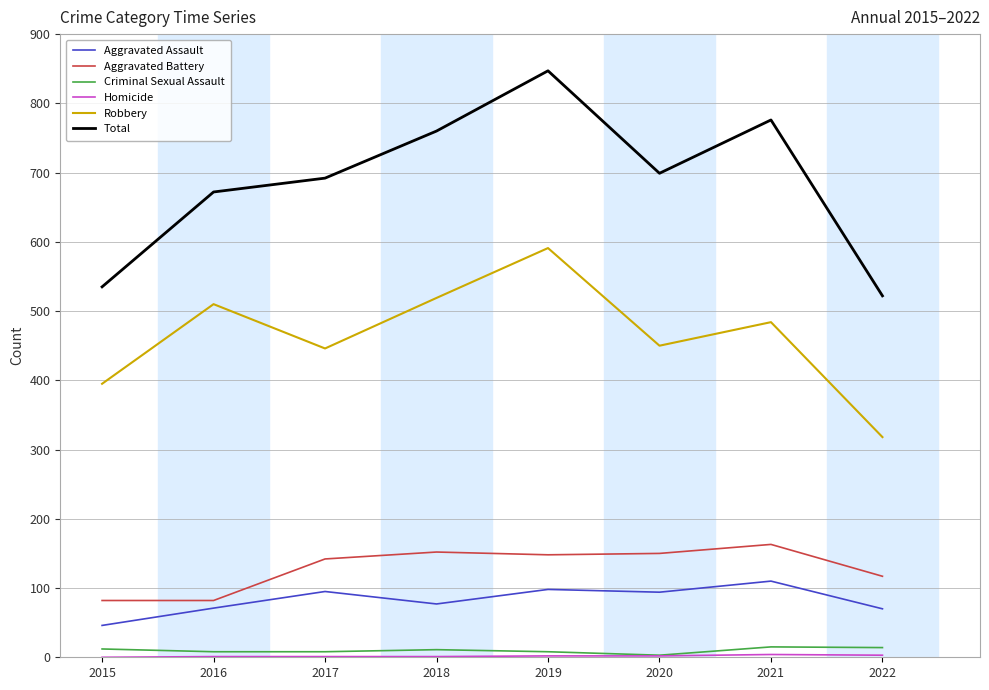

The Robbery series shows 560 at 2015. True or false?

False